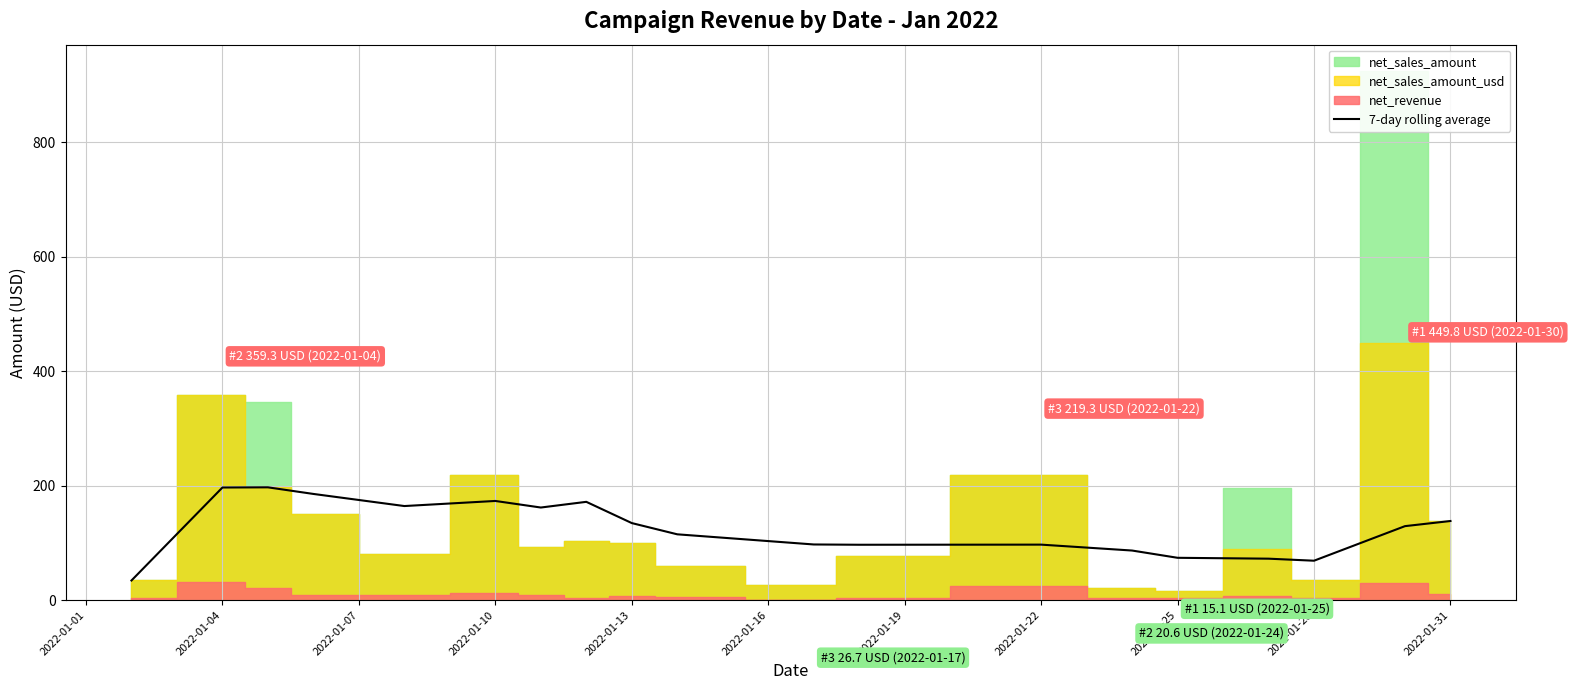

What is the value of the 6th point from the left?

173.3